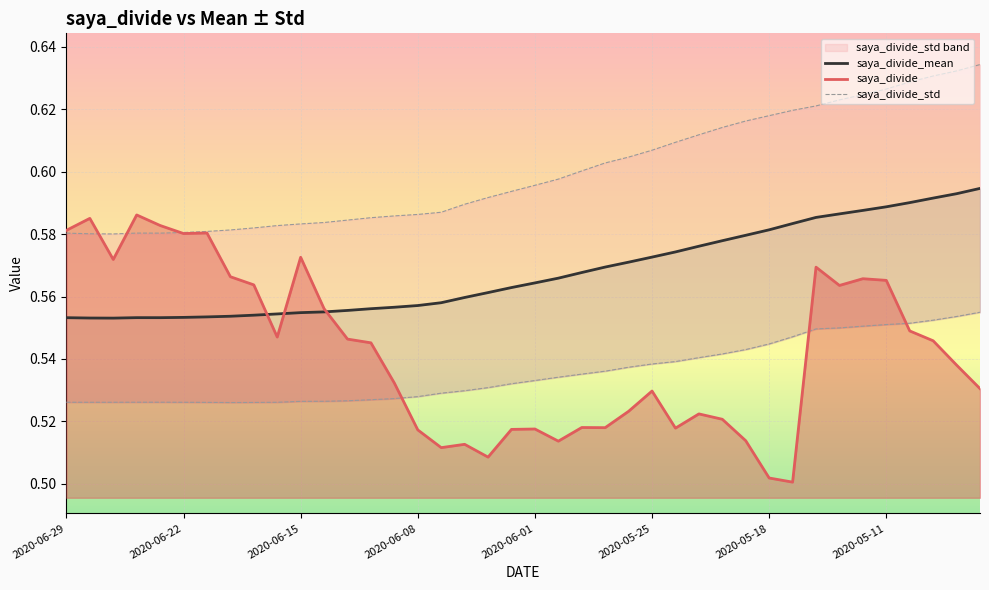

True or false: saya_divide_std has more than 1 points higher than both neighbors.

False